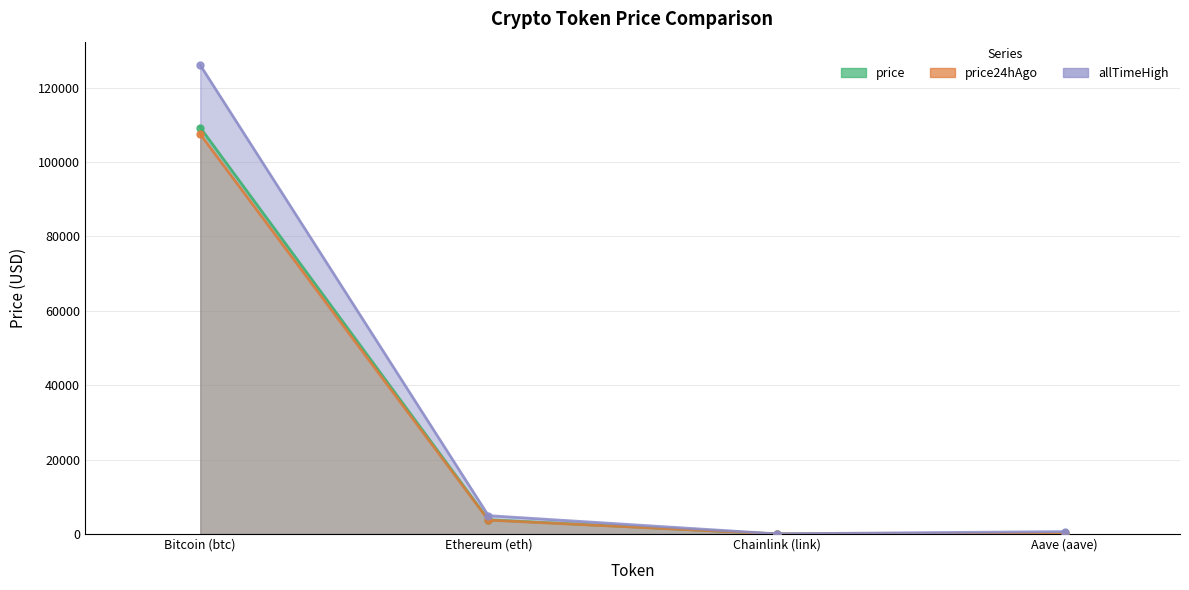

What is the spread (max minus min) of values at Chainlink (link)?

36.0